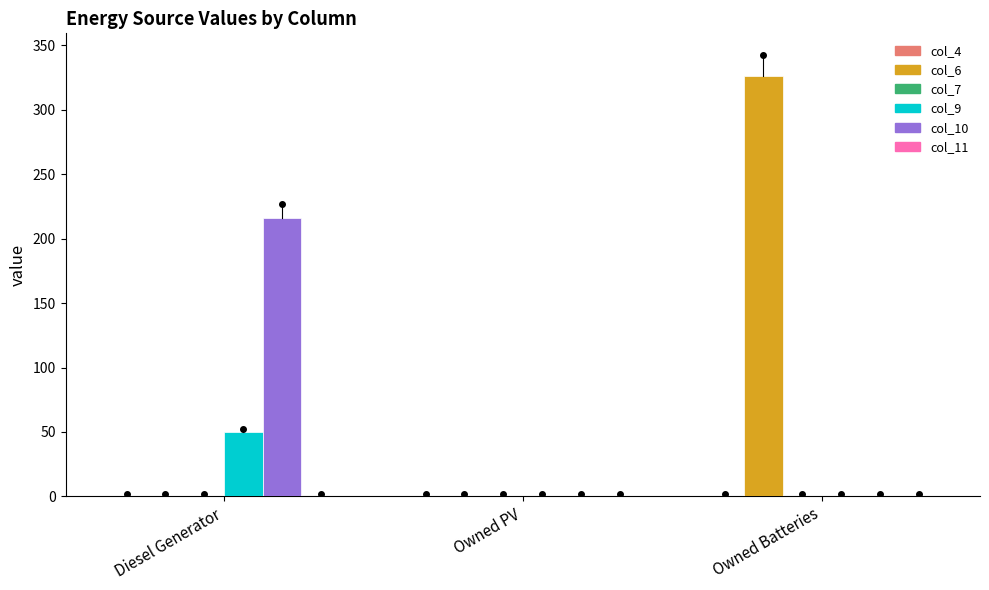

Which series has the largest range (max minus min)?

col_6